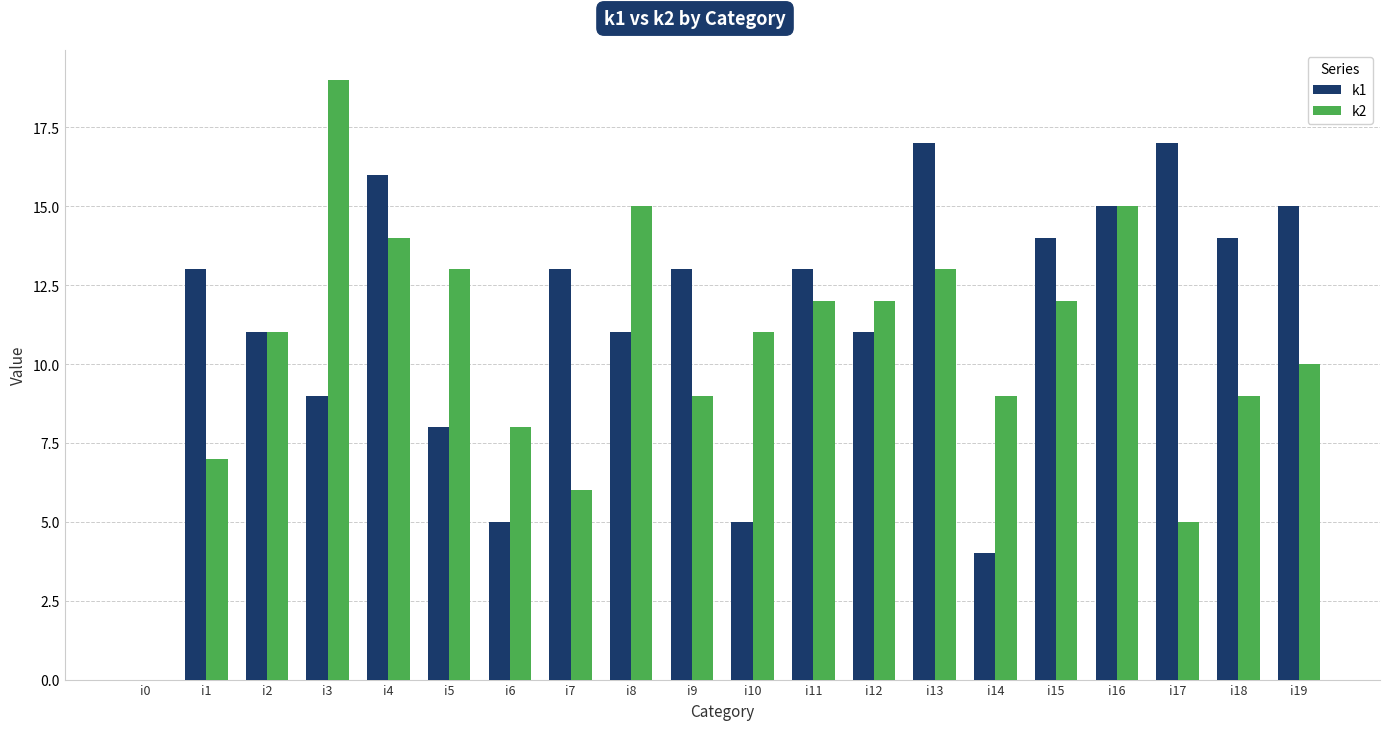

The value of k1 at i11 is 13. True or false?

True